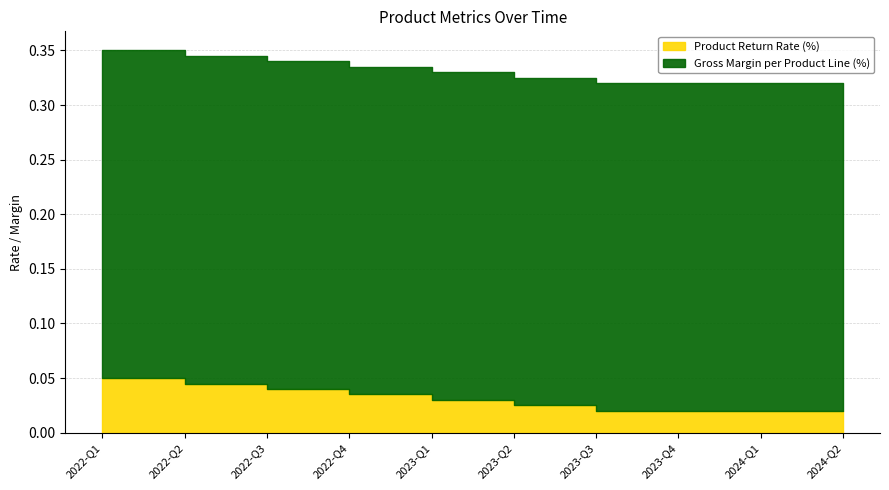

What is the label of the 9th point from the left?

2024-Q1